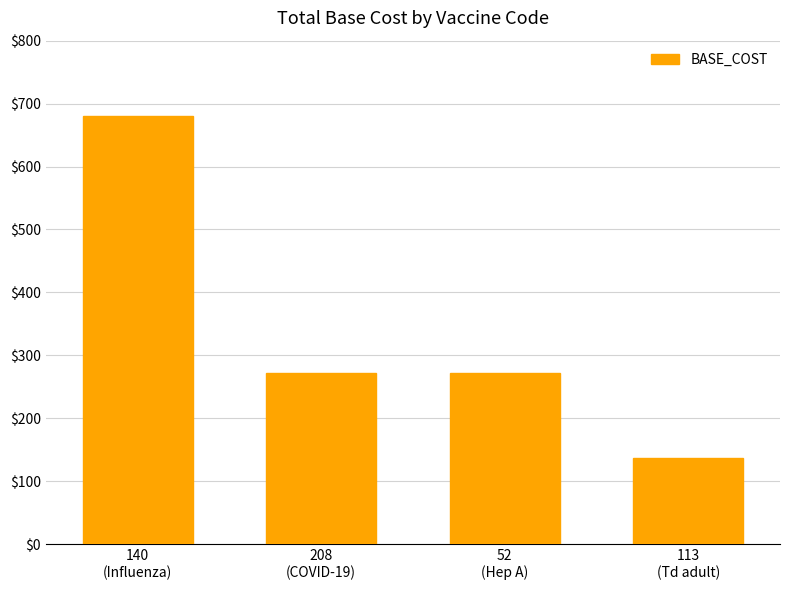

What is the minimum value shown in the chart?

136